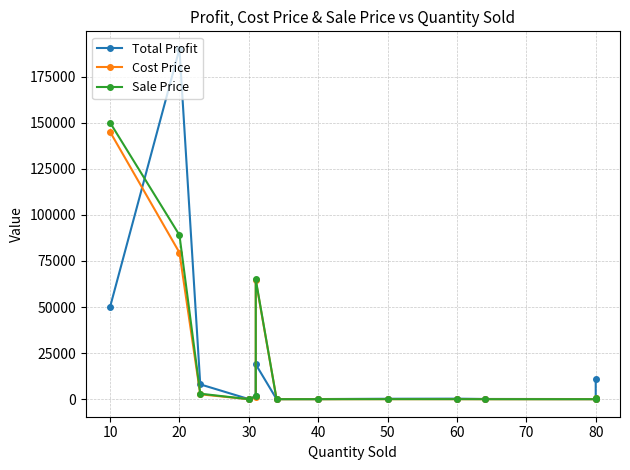

The value of Total Profit at 40 is 753. True or false?

False